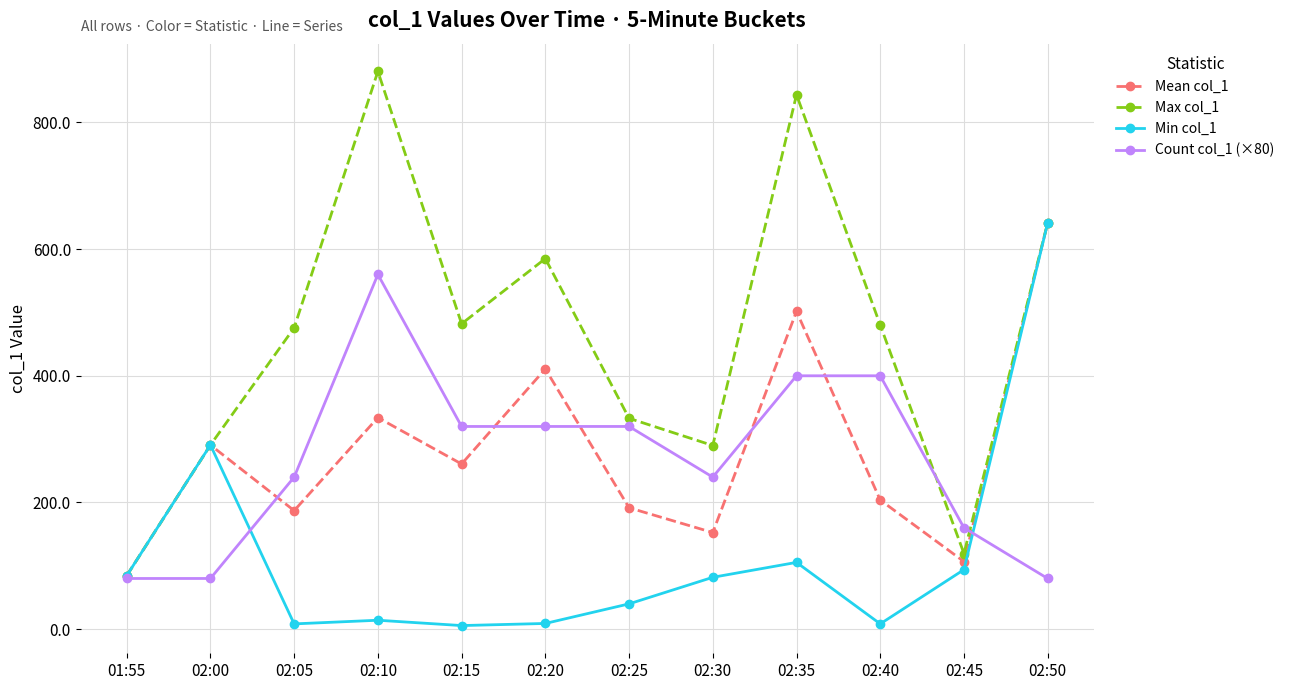

How many categories are shown in the chart?

12